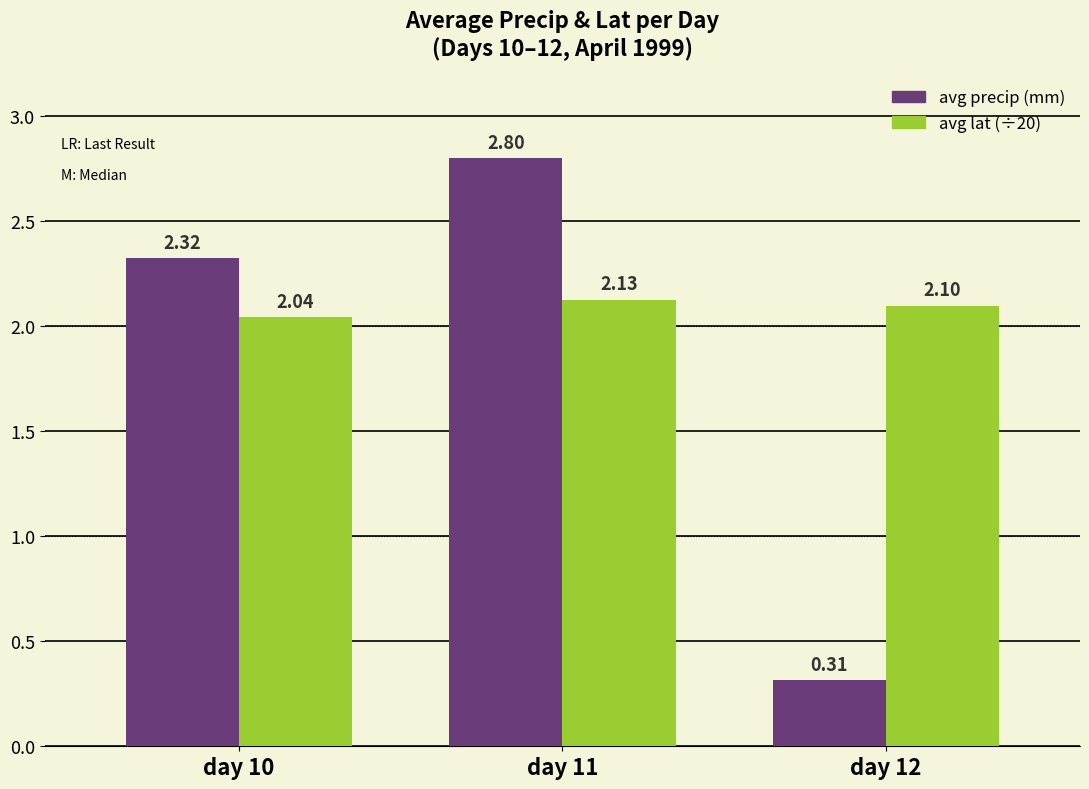

What is the spread (max minus min) of values at day 11?

0.7